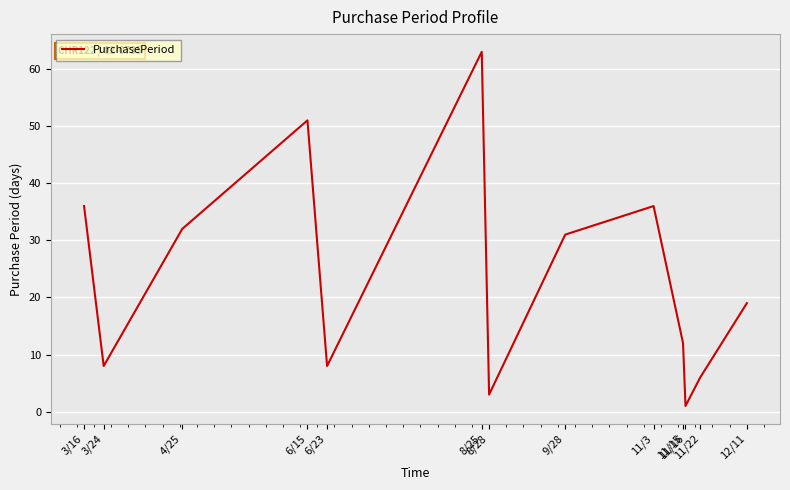

How many lines are shown in the chart?

1